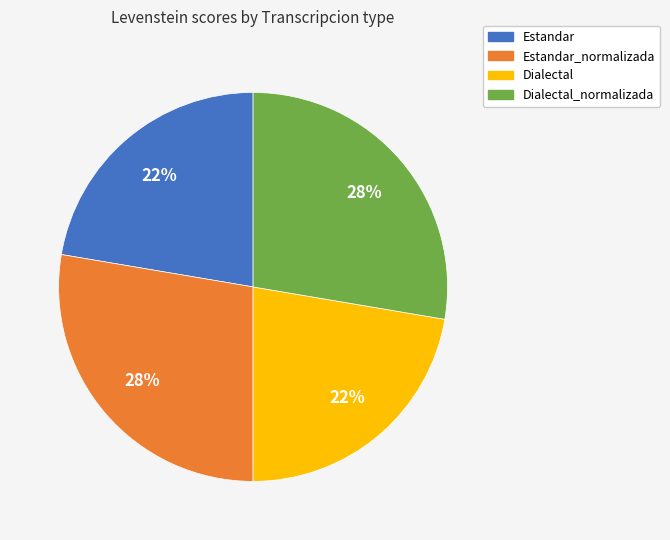

To the nearest percent, what is the combined percentage of Estandar_normalizada and Dialectal?

50%